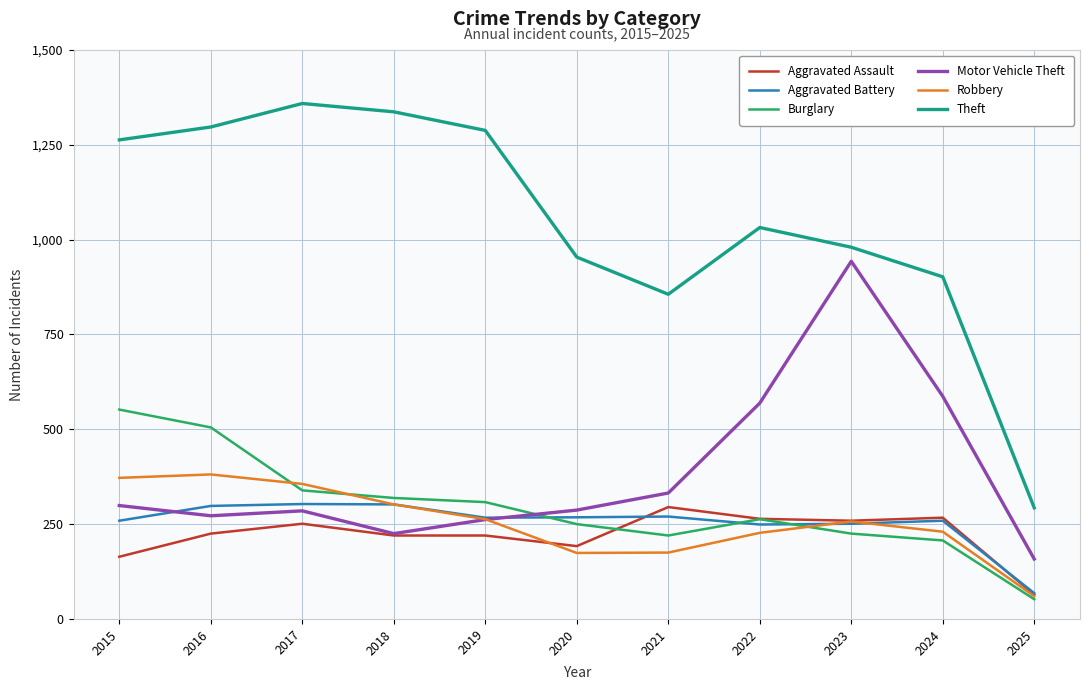

What is the spread (max minus min) of values at 2023?

755